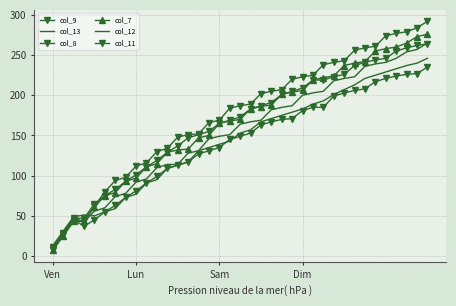

What is the difference between the second highest and second lowest values in the col_8 series?

258